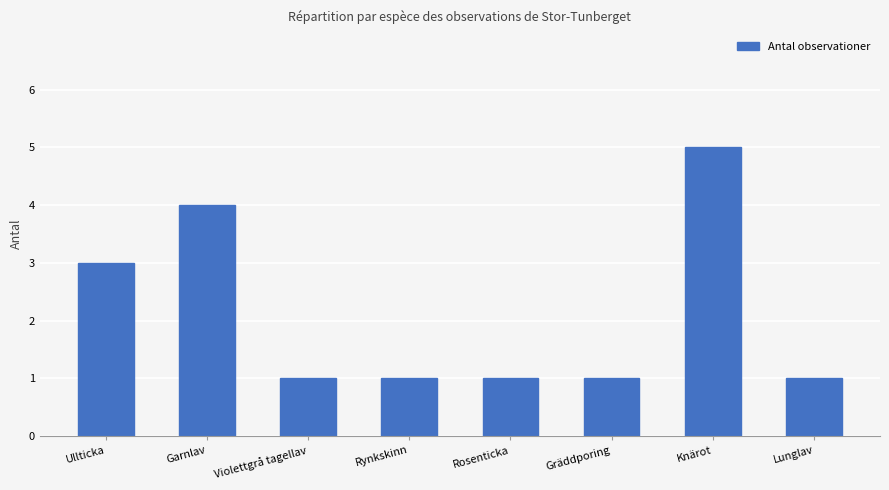

Approximately how many times larger is the value at Rynkskinn compared to Violettgrå tagellav?

1.0